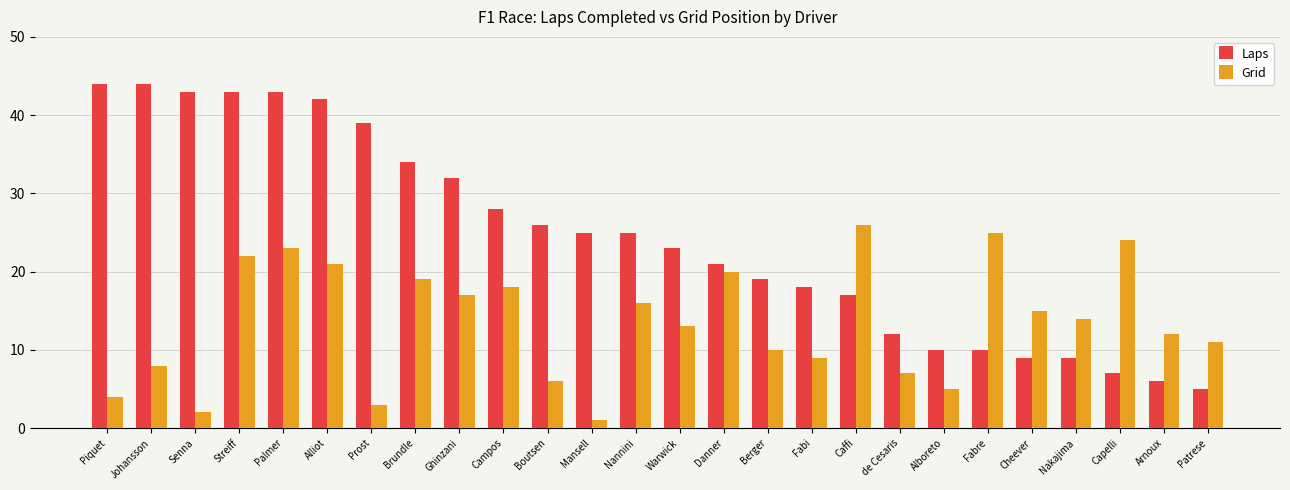

What is the label of the 20th bar from the right?

Prost